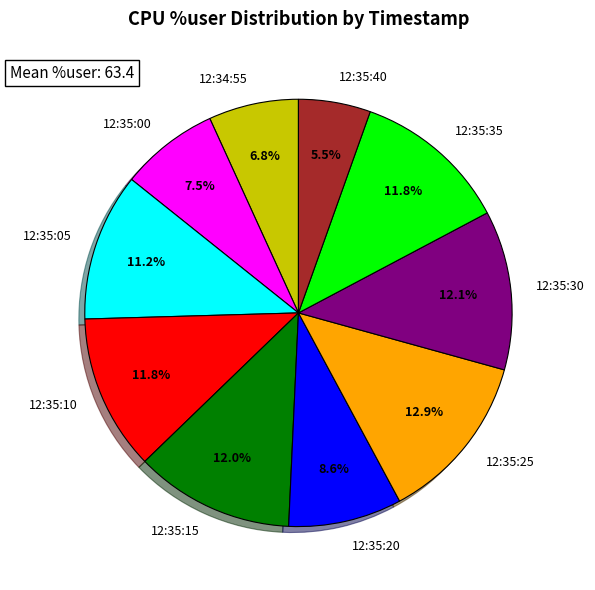

True or false: 12:35:25 accounts for 2% of the total.

False